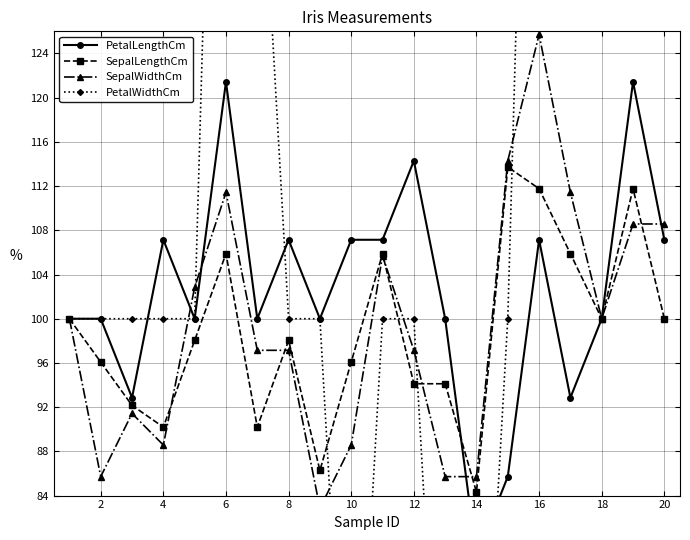

Where is the first local maximum for SepalLengthCm?

6